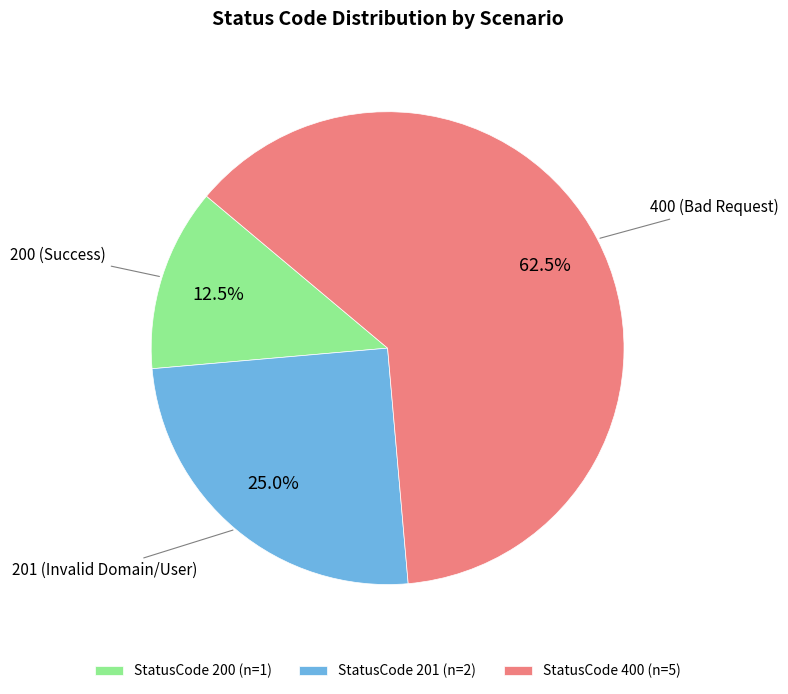

What is the smallest slice in the pie chart?

StatusCode 200 (n=1)